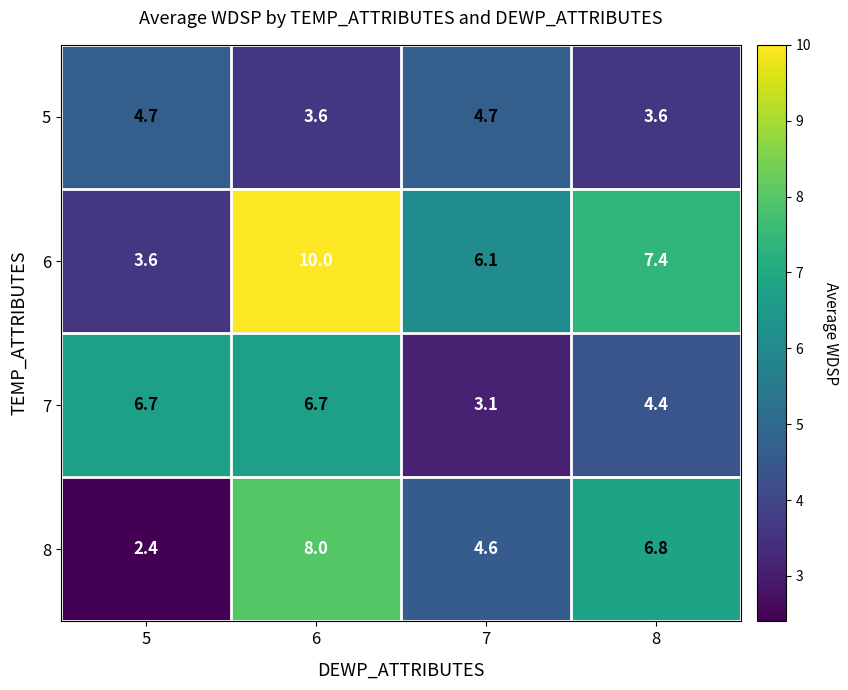

Reading left to right, extract all data points from this chart.

5: 5=4.7	6=3.6	7=4.7	8=3.6
6: 5=3.6	6=10.0	7=6.1	8=7.4
7: 5=6.7	6=6.7	7=3.1	8=4.4
8: 5=2.4	6=8.0	7=4.6	8=6.8